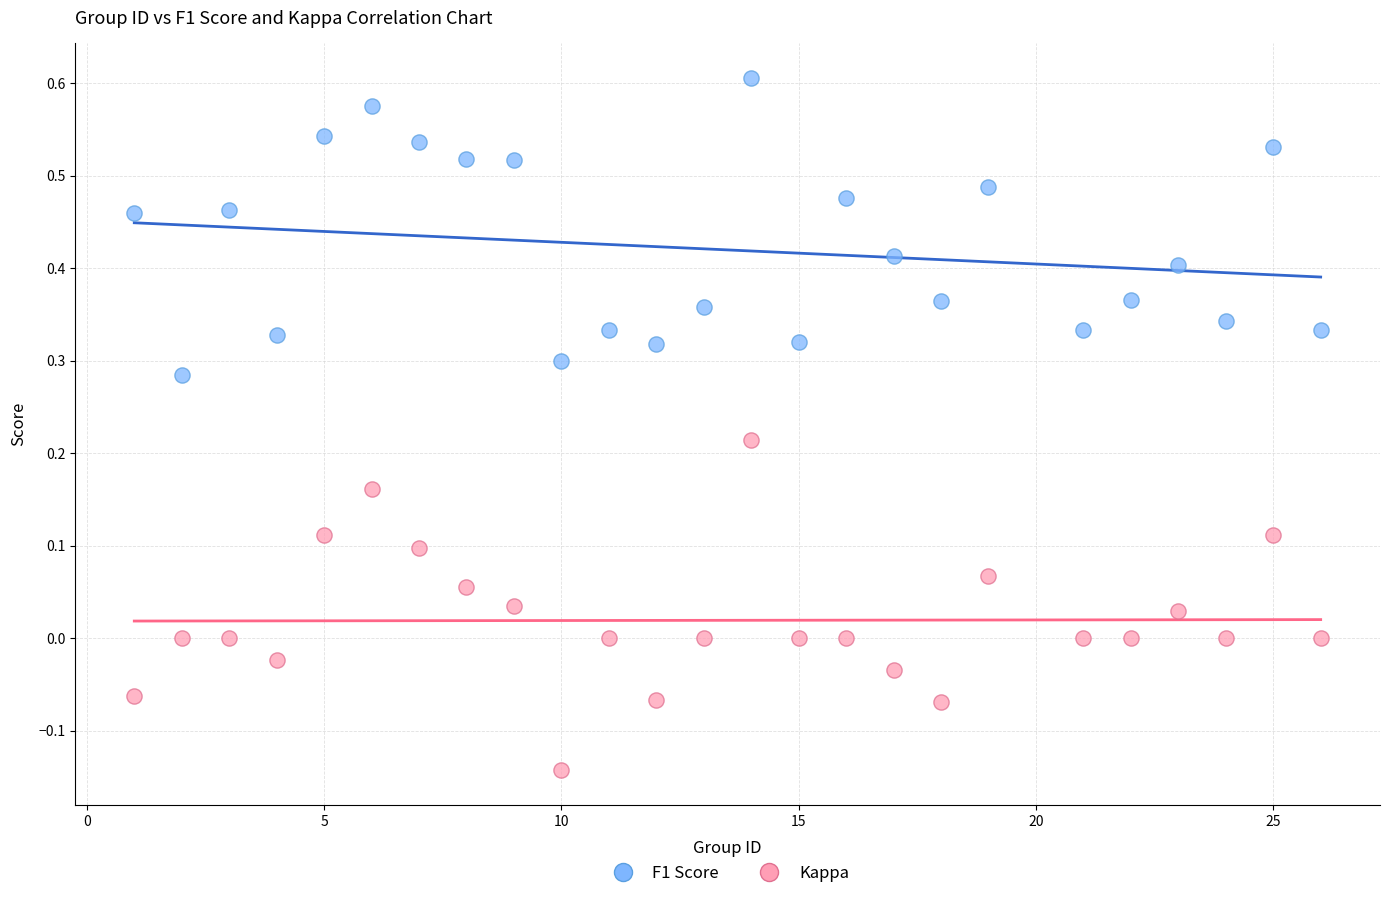

Across all data points, what is the range of Y values (max minus min)?

0.7